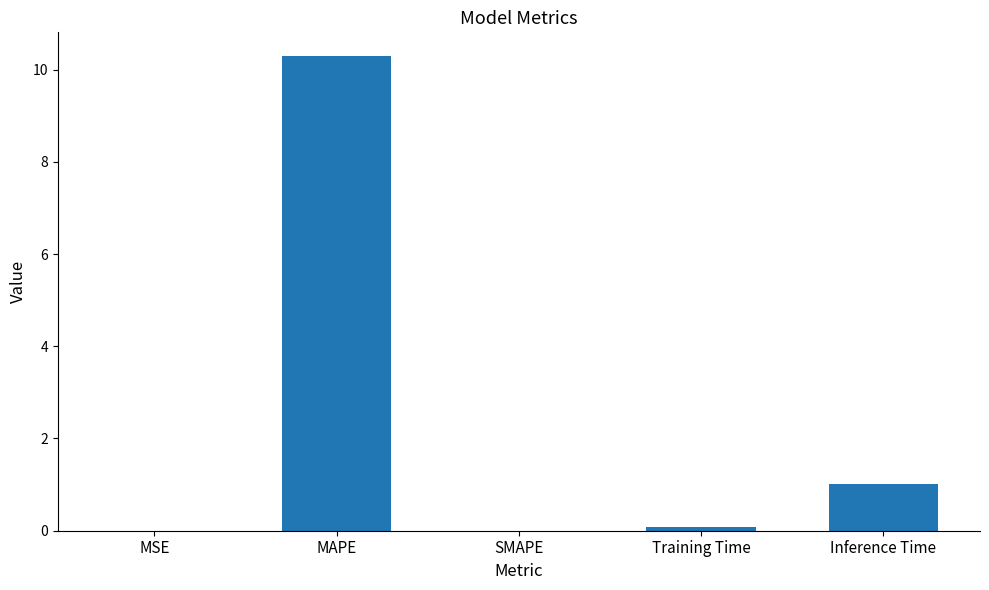

Read the value at Inference Time.

1.0